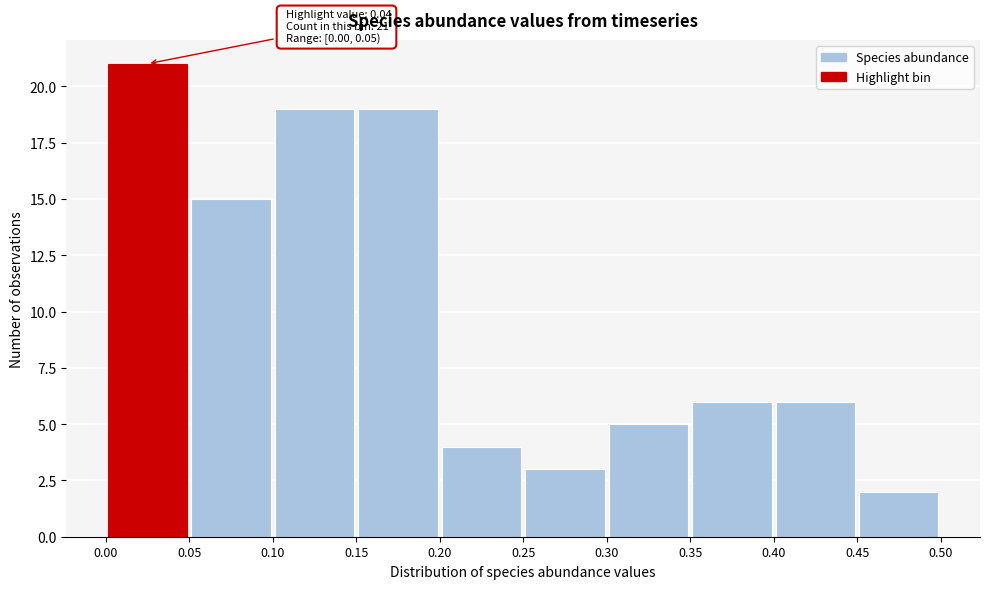

Over which range of the x-axis is the bar tallest?

0.00 to 0.05